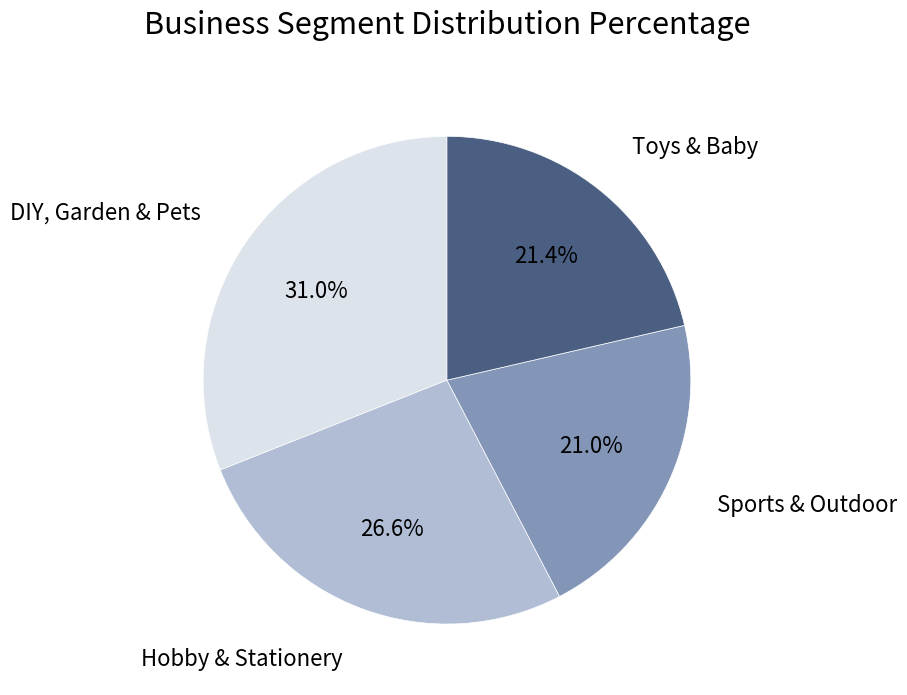

To the nearest percent, what is the average slice percentage?

25%